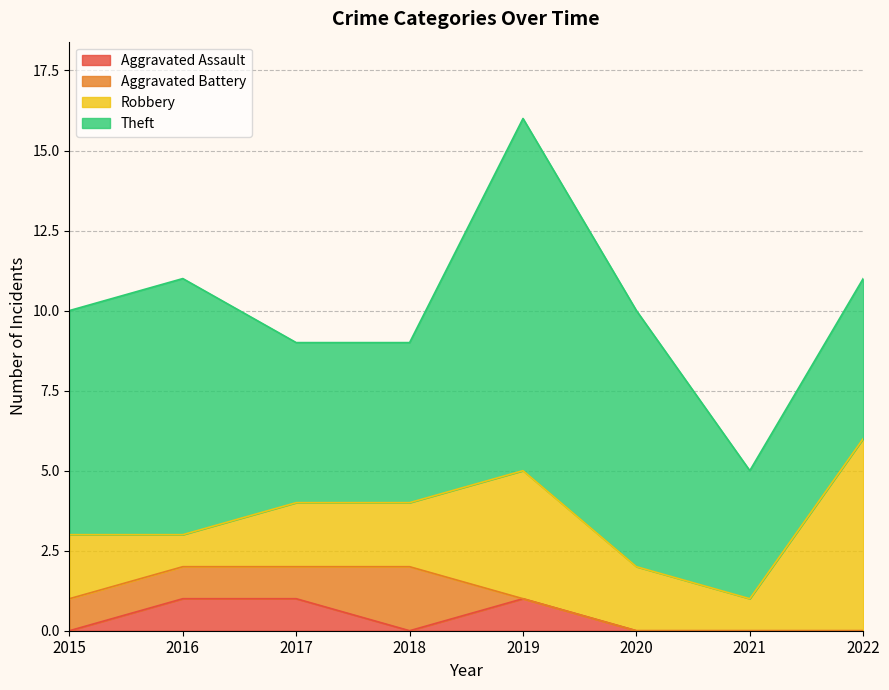

True or false: Aggravated Assault and Robbery intersect in this chart.

False